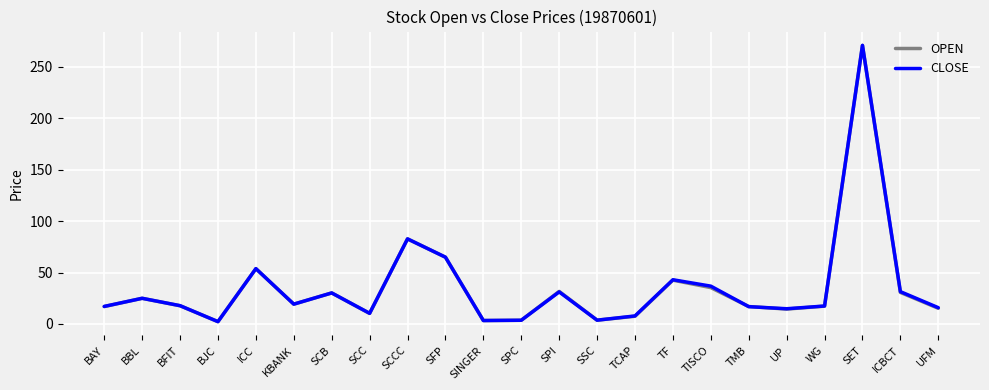

In CLOSE, how many points are lower than both neighbors (excluding endpoints)?

6